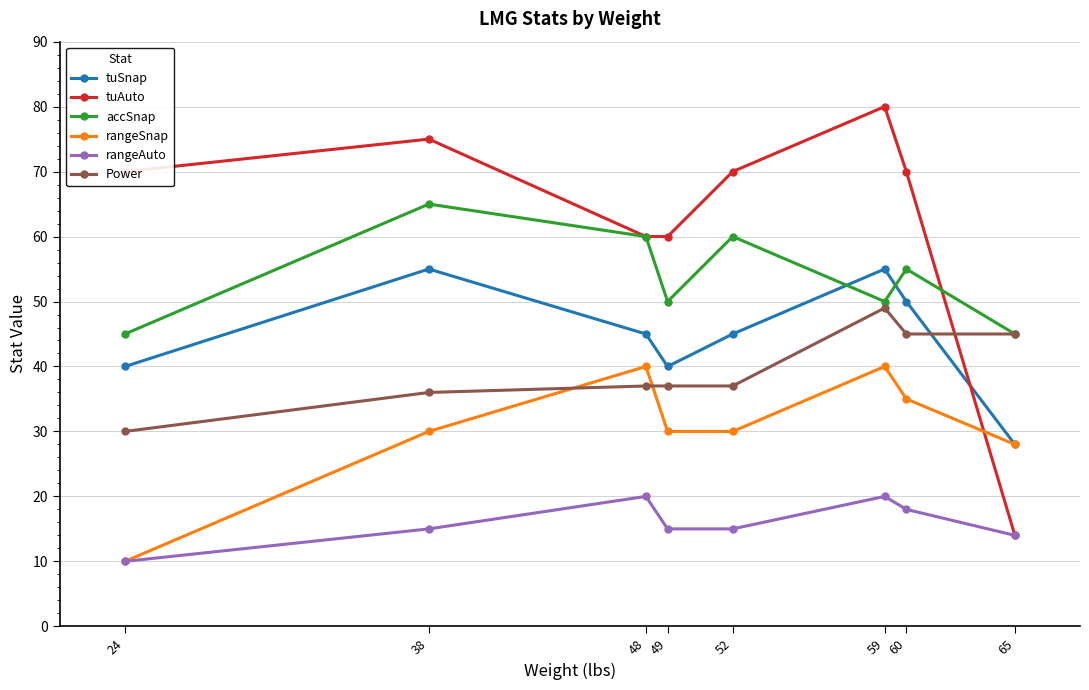

Reading right to left, transcribe all the data shown in this chart.

tuSnap: 65=28	60=50	59=55	52=45	49=40	48=45	38=55	24=40
tuAuto: 65=14	60=70	59=80	52=70	49=60	48=60	38=75	24=70
accSnap: 65=45	60=55	59=50	52=60	49=50	48=60	38=65	24=45
rangeSnap: 65=28	60=35	59=40	52=30	49=30	48=40	38=30	24=10
rangeAuto: 65=14	60=18	59=20	52=15	49=15	48=20	38=15	24=10
Power: 65=45	60=45	59=49	52=37	49=37	48=37	38=36	24=30